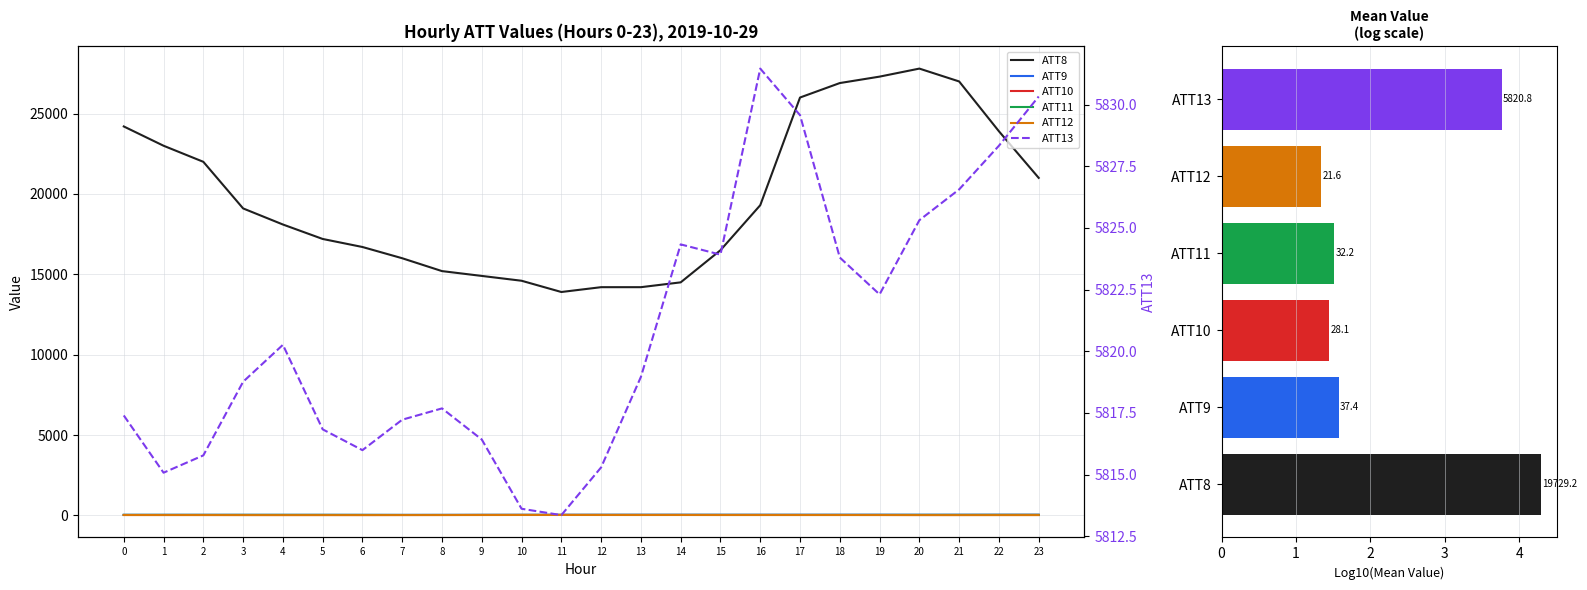

What is the difference between the ATT13 values at 23 and 6?

14.3